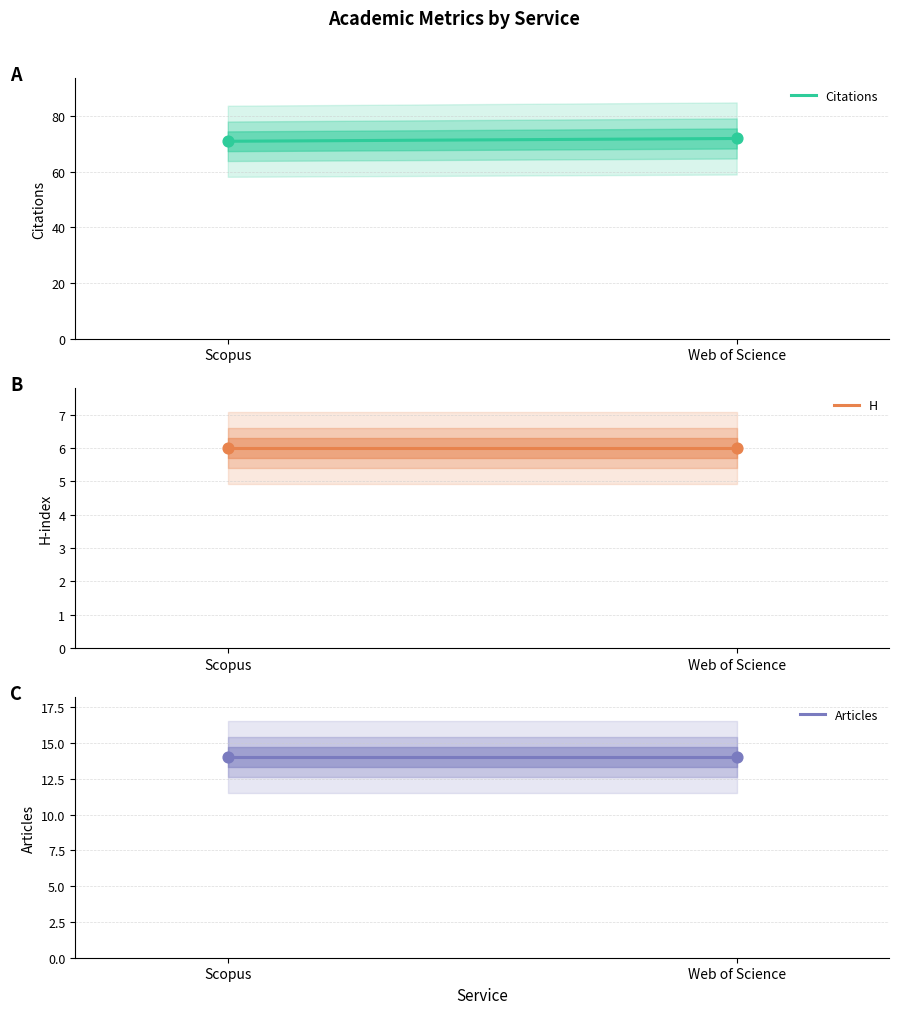

Which series reaches the minimum Y coordinate?

h